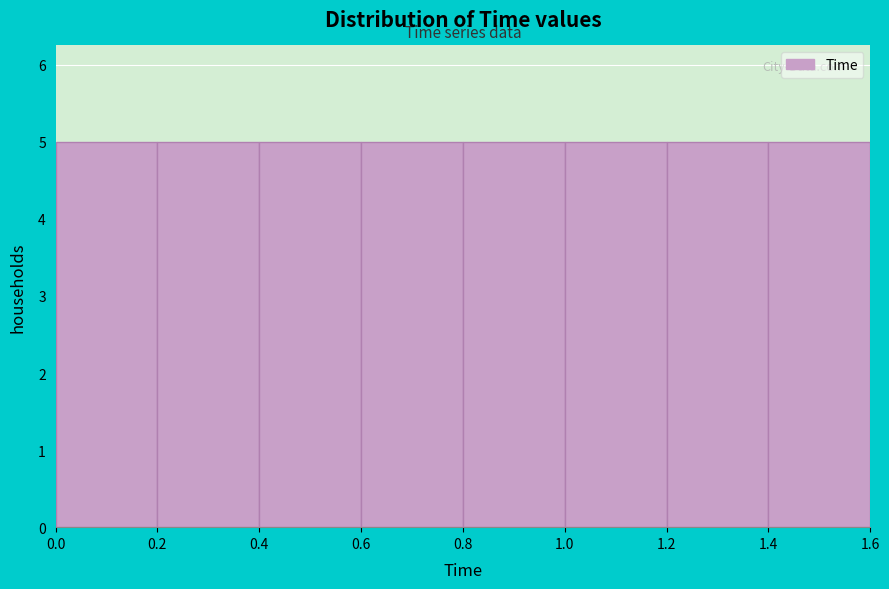

Reading left to right, transcribe this chart: for each bar, give the range it covers on the x-axis and its height. The values are not printed on the chart, so give them approximately, as read against the axis.

0.0 to 0.2: 5
0.2 to 0.4: 5
0.4 to 0.6: 5
0.6 to 0.8: 5
0.8 to 1.0: 5
1.0 to 1.2: 5
1.2 to 1.4: 5
1.4 to 1.6: 5